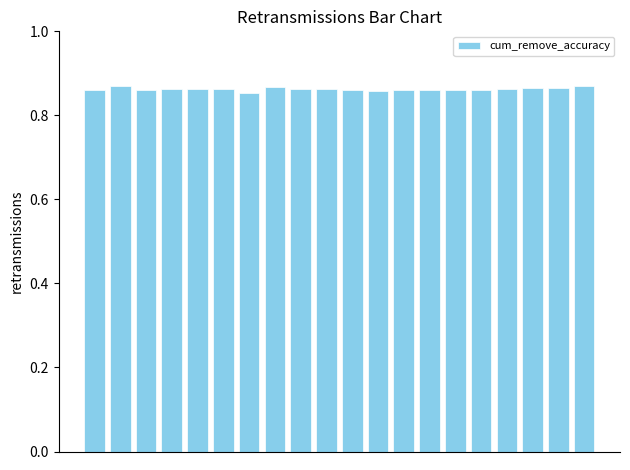

Count the values in the range 0 to 1.

20